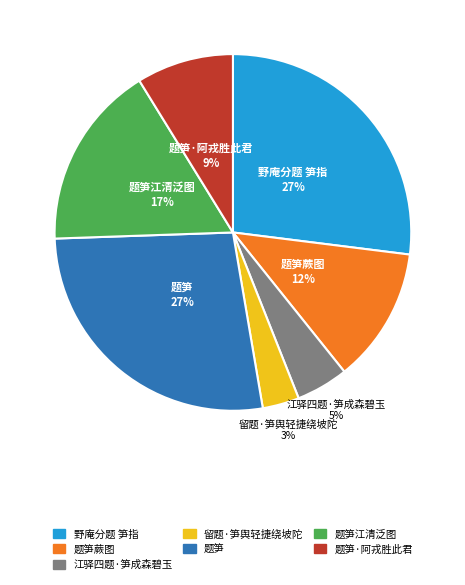

To the nearest percent, what is the average slice percentage?

14%